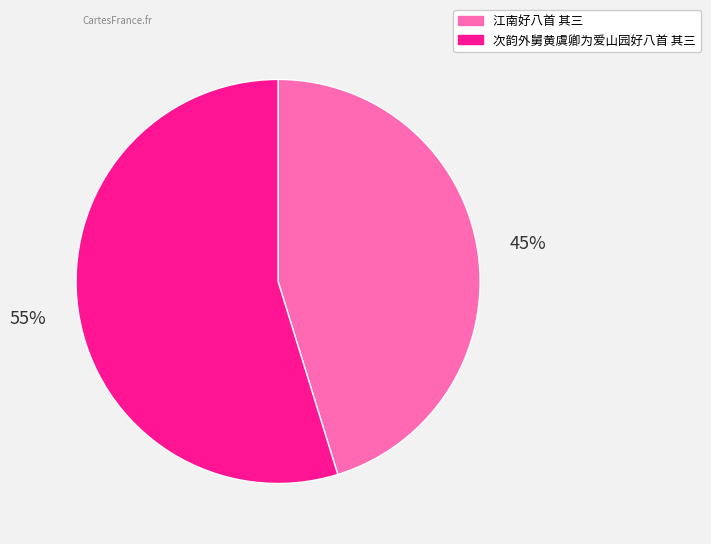

Count the number of slices in the pie.

2